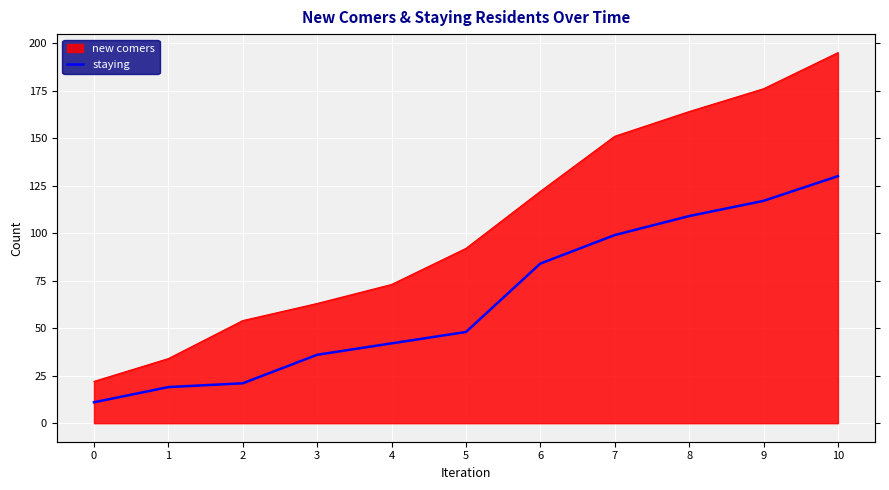

Rank the categories by value from highest to lowest.

10, 9, 8, 7, 6, 5, 4, 3, 2, 1, 0